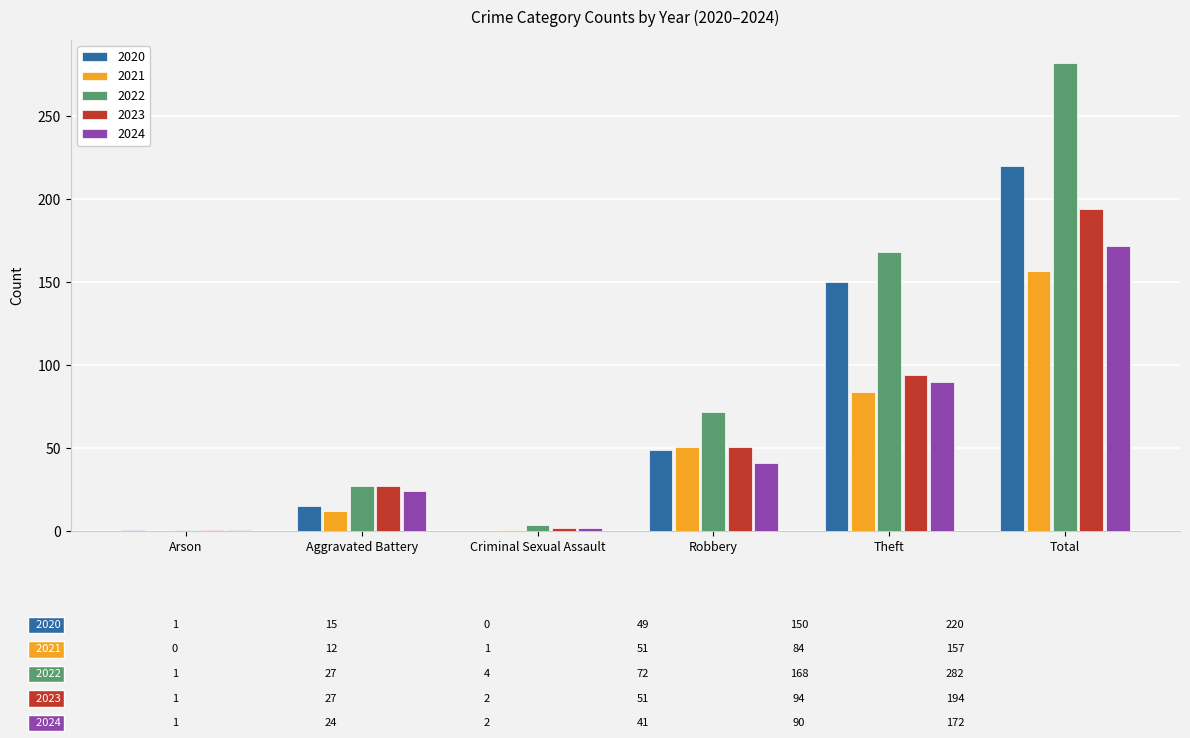

At which category is the sum across all series the highest?

Total